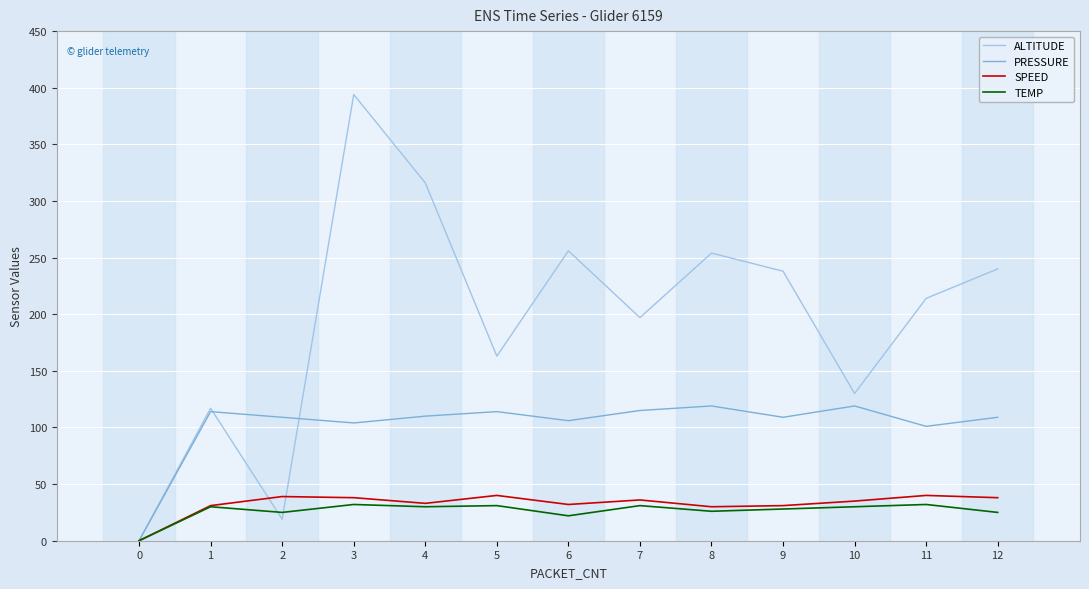

The ALTITUDE series shows 163 at 5. True or false?

True